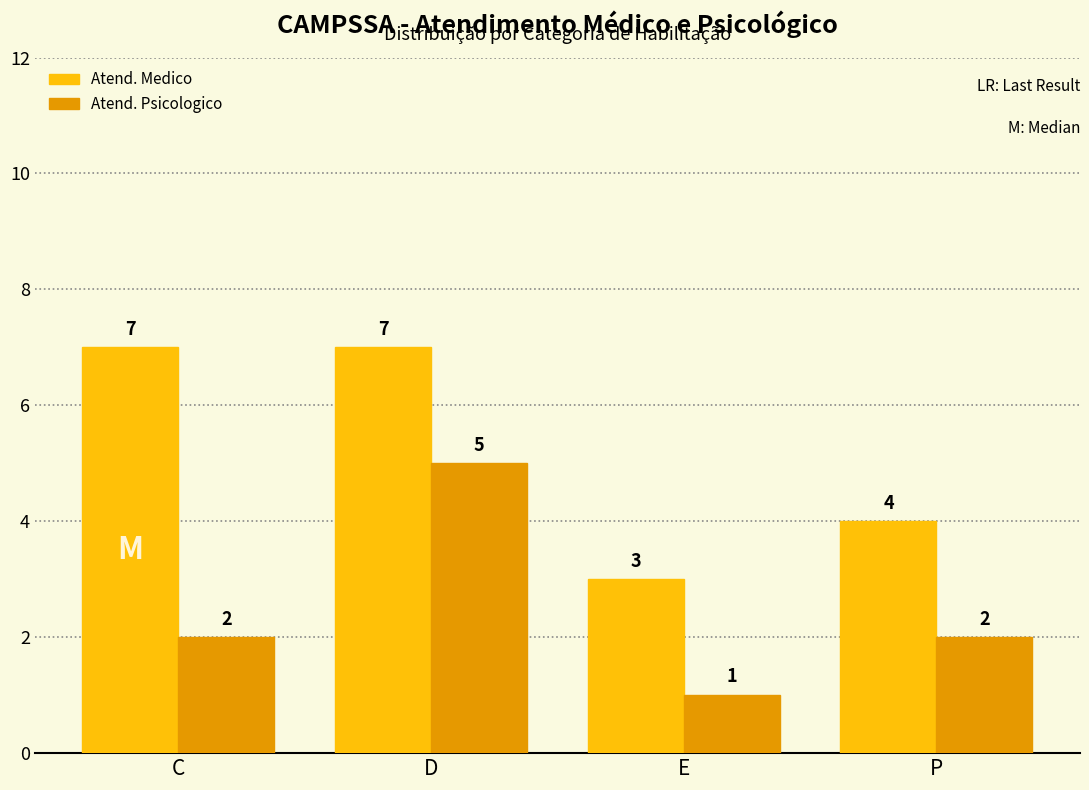

What is the spread (max minus min) of values at C?

5